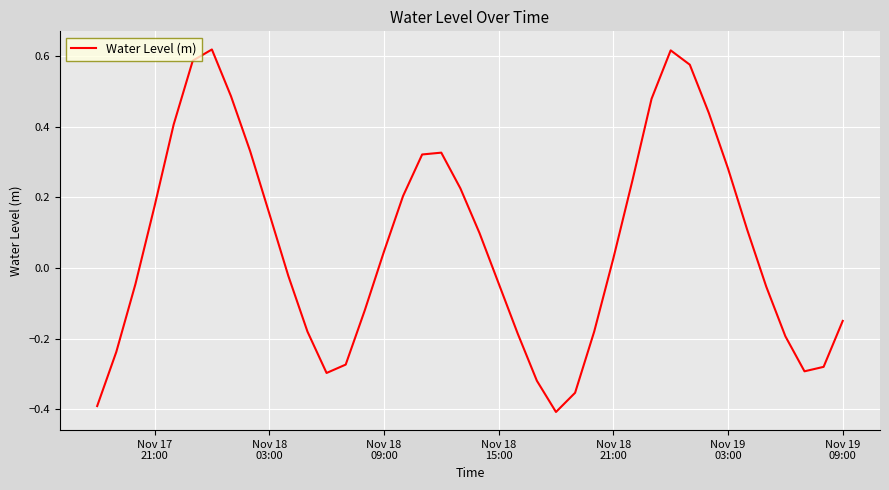

What is the difference between the second highest and minimum values?

1.0